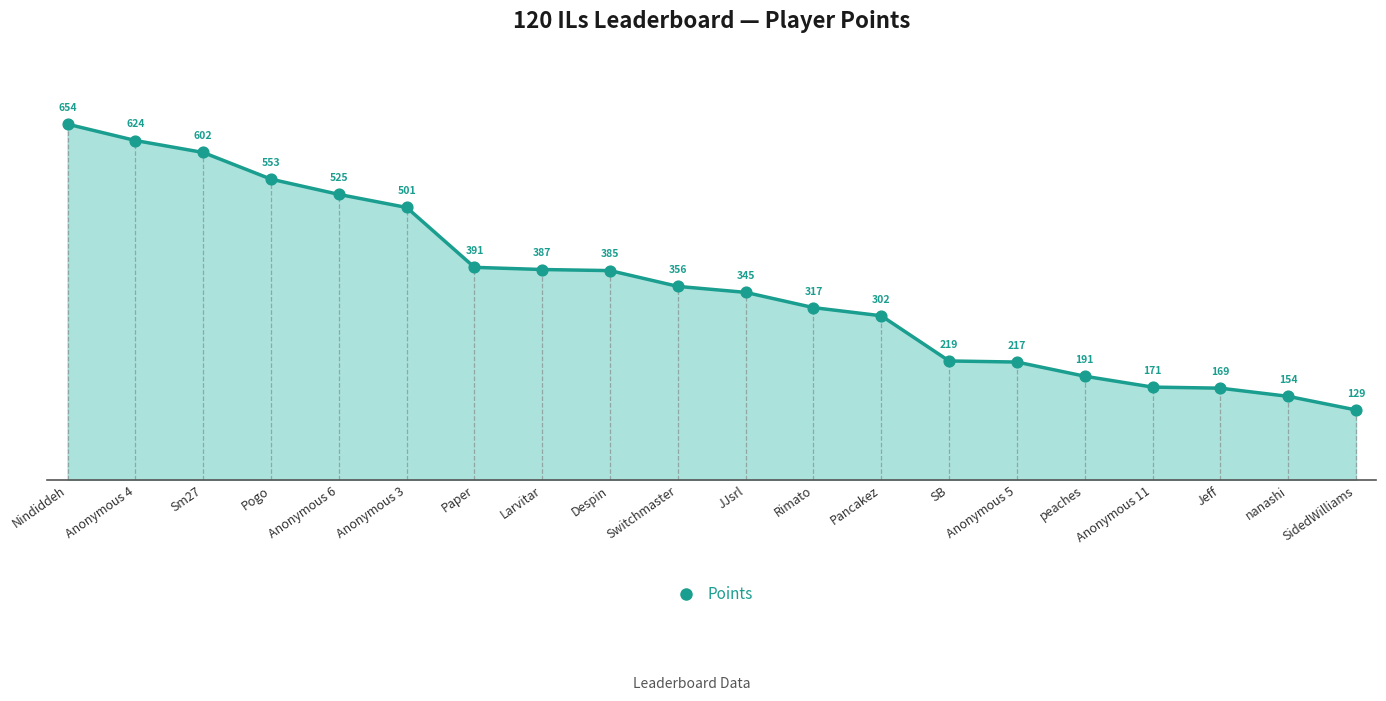

Between Pogo and Nindiddeh, which is larger?

Nindiddeh